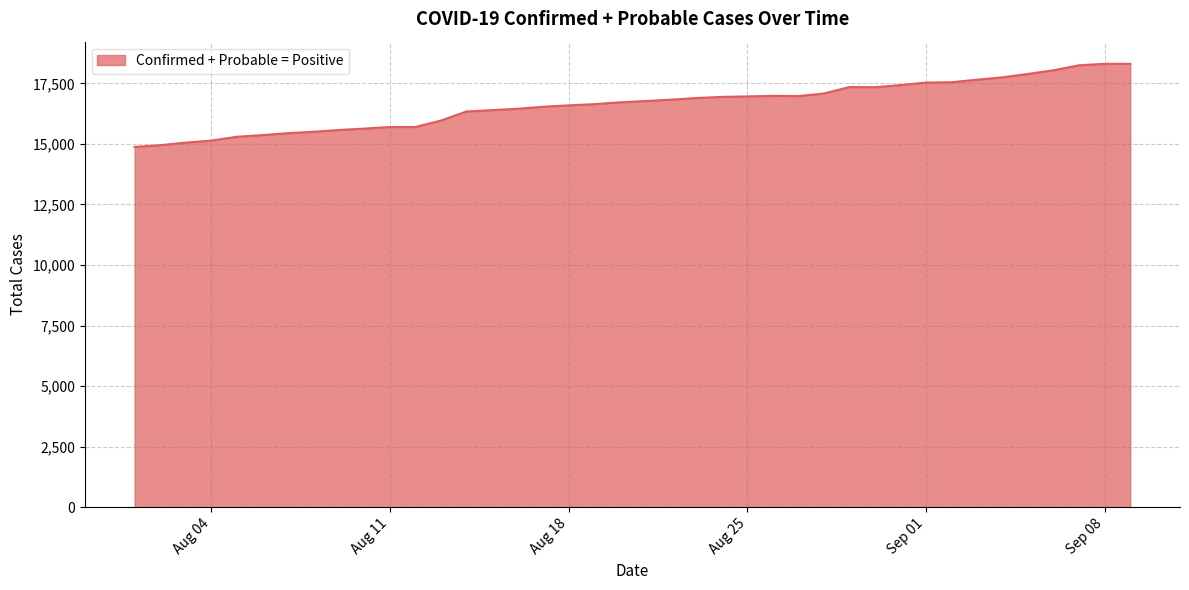

What is the smallest value displayed?

14877